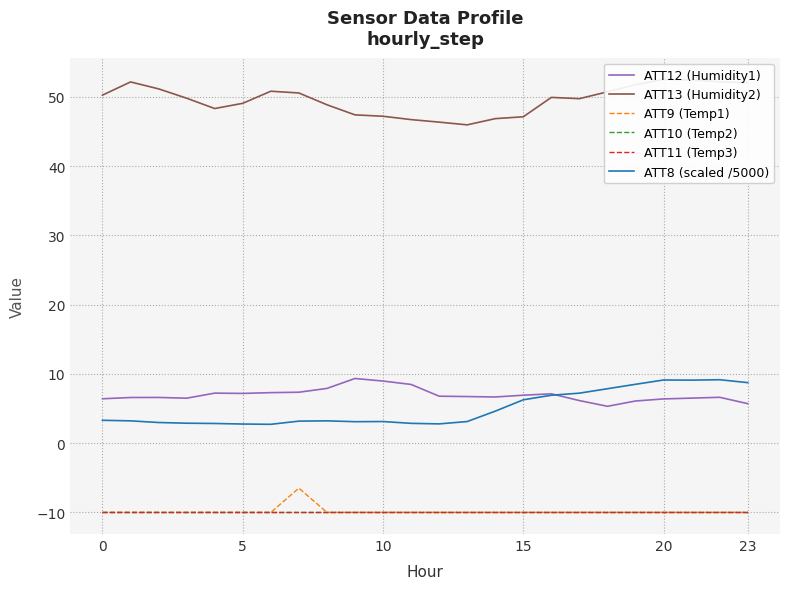

True or false: ATT8 (scaled /5000) has a value of 3.1 at 10.

True